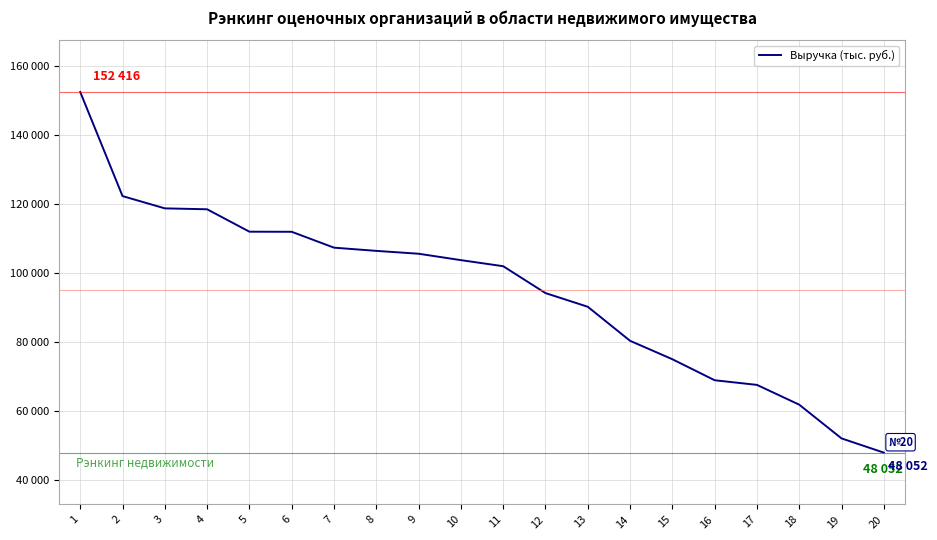

Rank the categories by value from lowest to highest.

20, 19, 18, 17, 16, 15, 14, 13, 12, 11, 10, 9, 8, 7, 6, 5, 4, 3, 2, 1